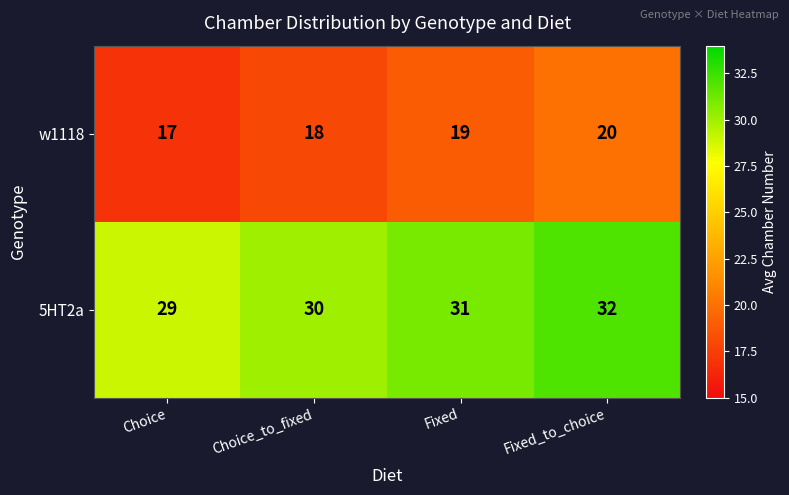

What is the sum of the 5HT2a values at Choice and Choice_to_fixed?

59